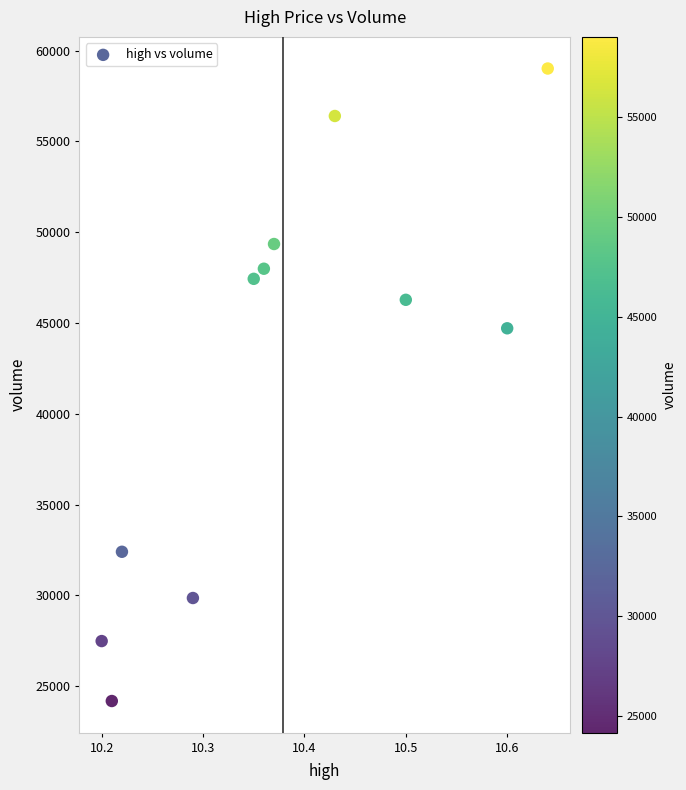

What Y value in the scatter plot is closest to 41594?

44703.9